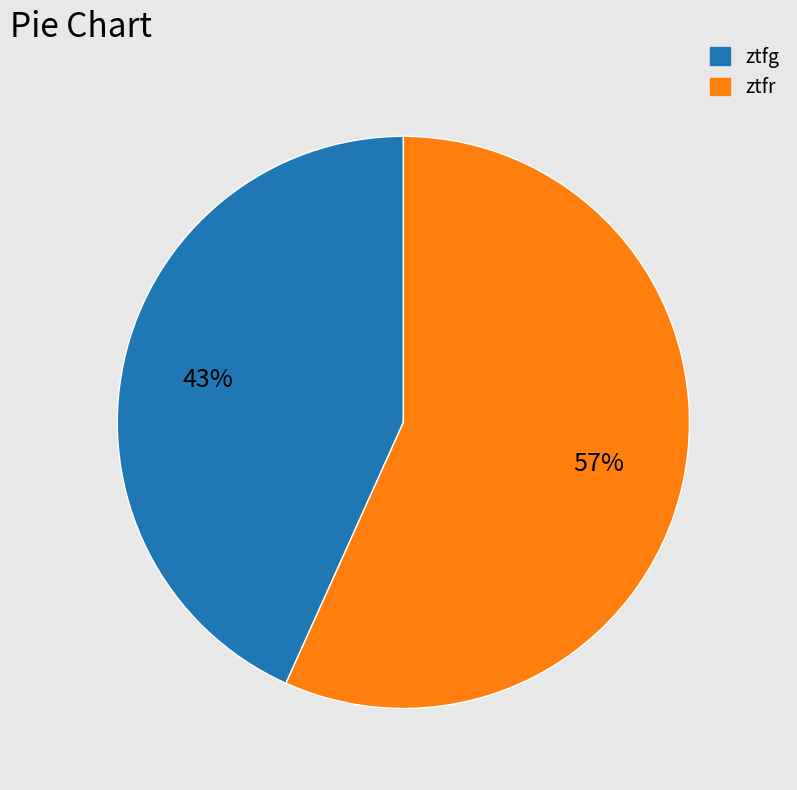

Which slice represents more than half of the pie?

ztfr